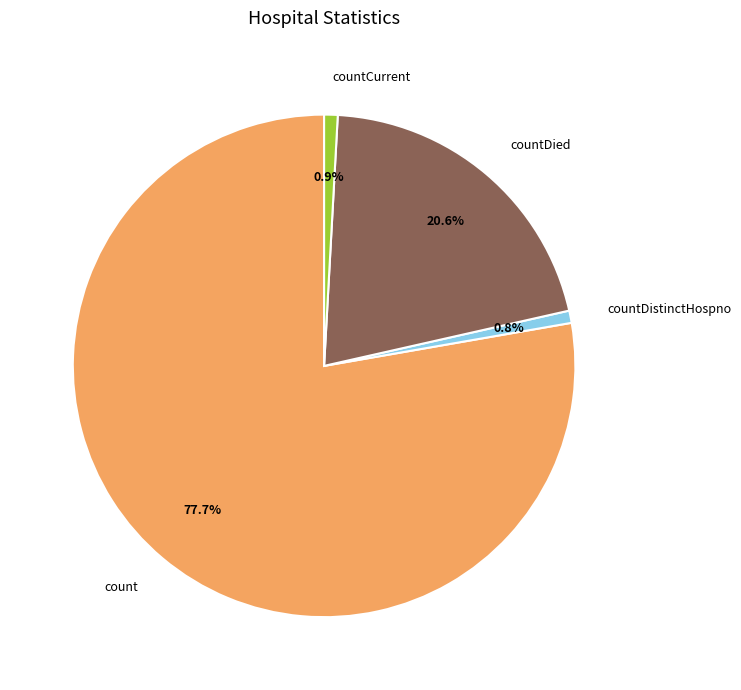

How many segments does this pie chart have?

4